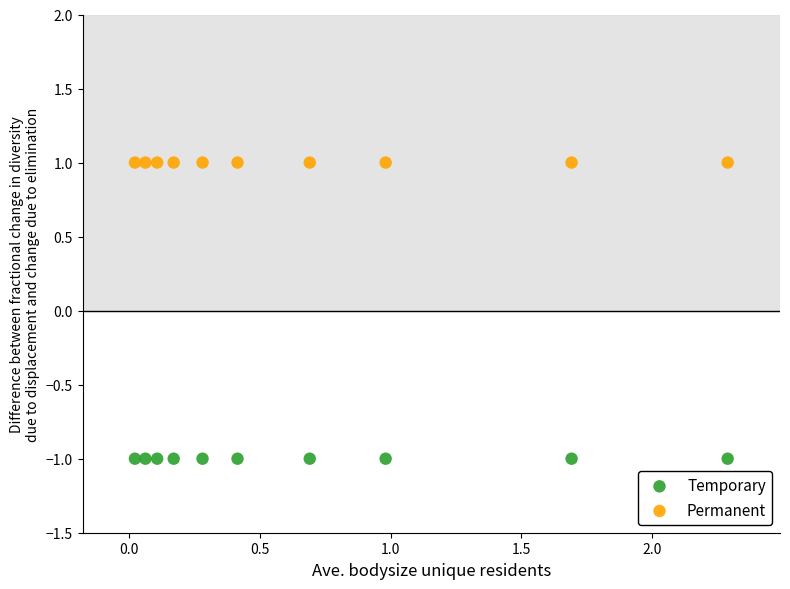

Which series reaches the maximum Y coordinate?

Permanent